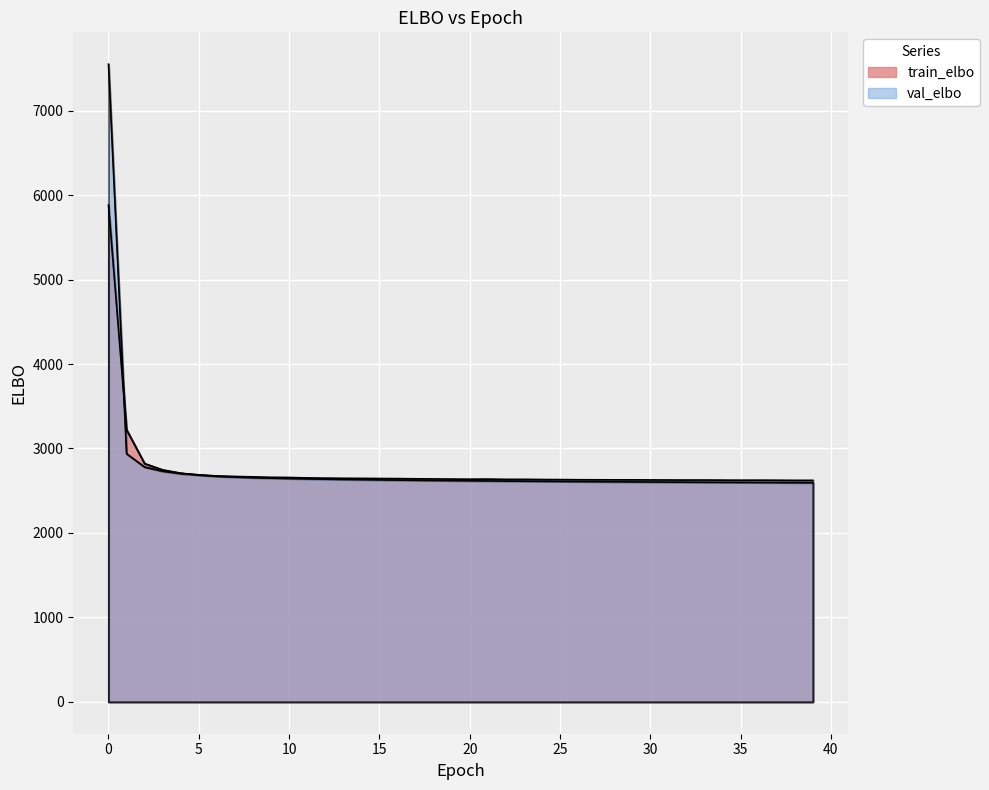

In val_elbo, how many points are higher than both neighbors (excluding endpoints)?

4